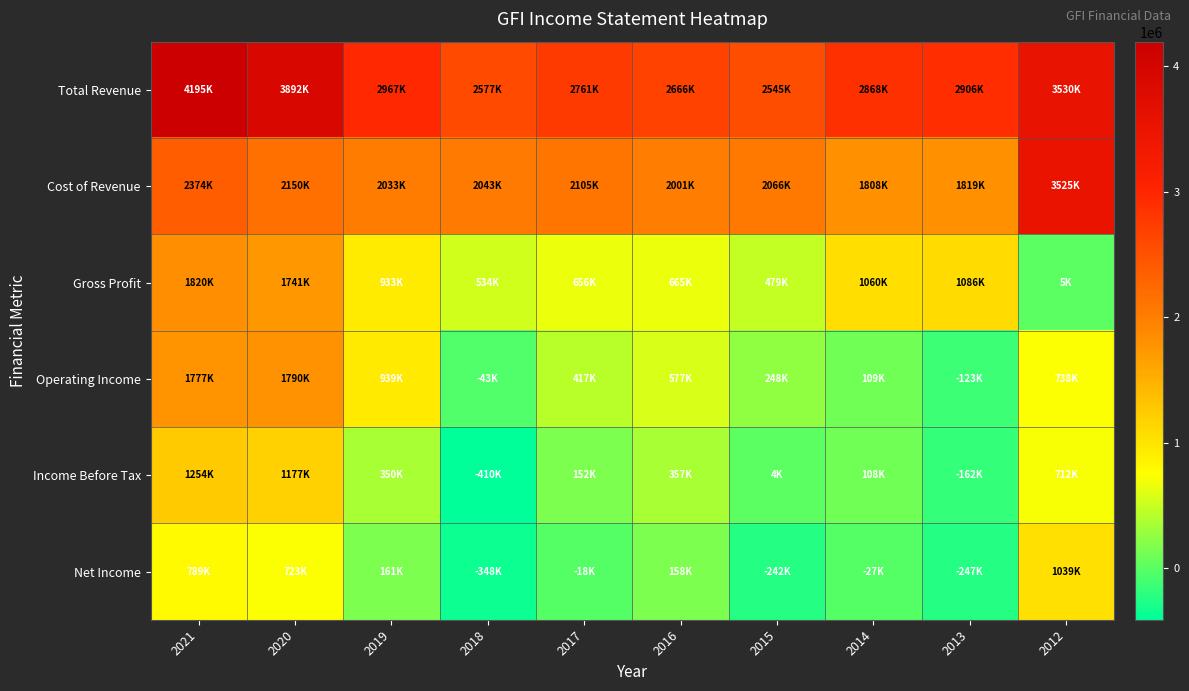

Which series changed the most between 2020 and 2018?

Operating Income